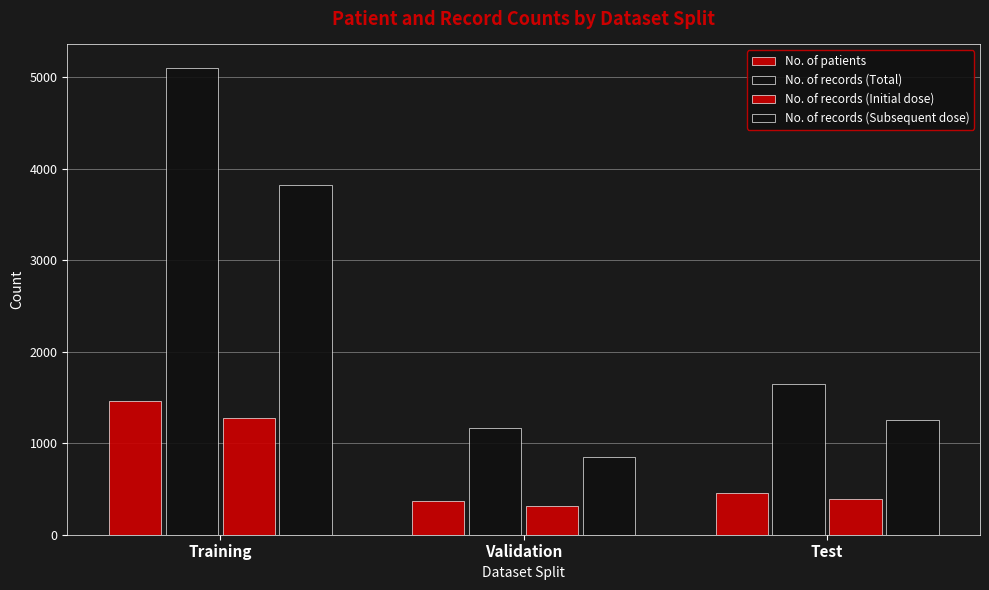

What is the maximum value shown in the chart?

5105